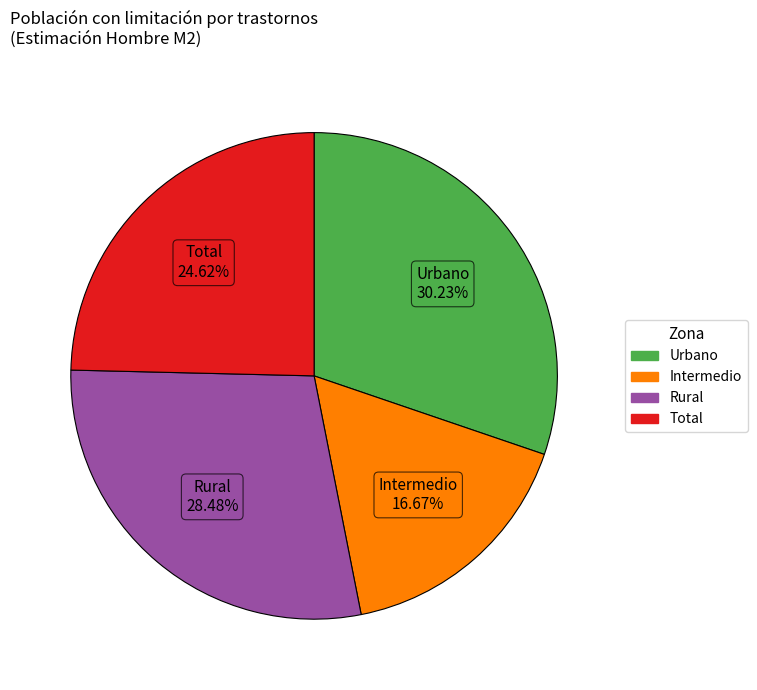

True or false: Intermedio accounts for 17% of the total.

True